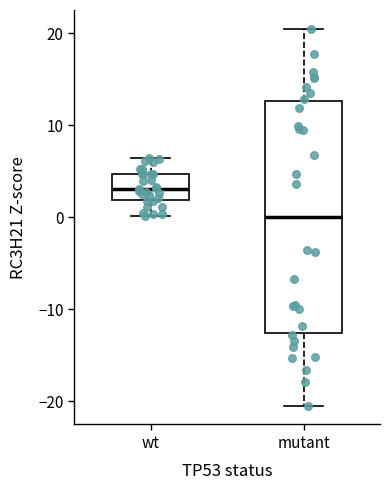

Which box has the highest median line?

wt